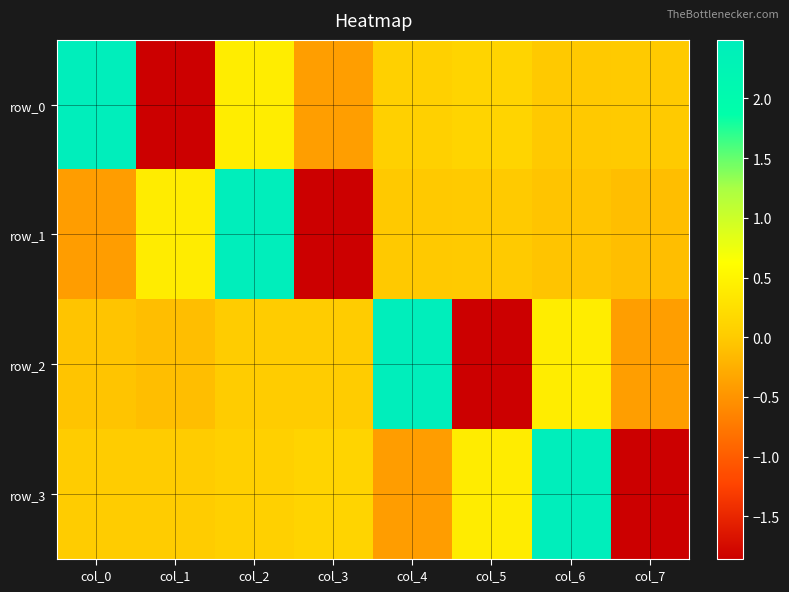

Is it true that row_1 equals 0.4 at col_1?

True